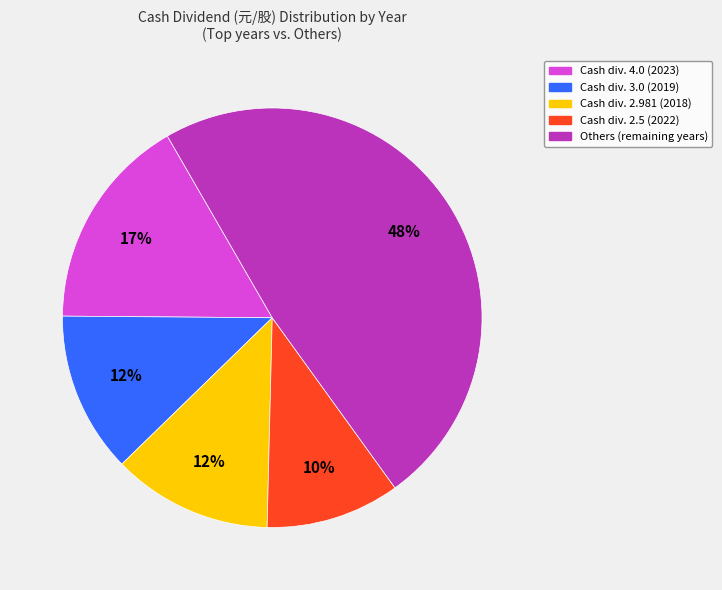

To the nearest percent, what is the average slice percentage?

20%